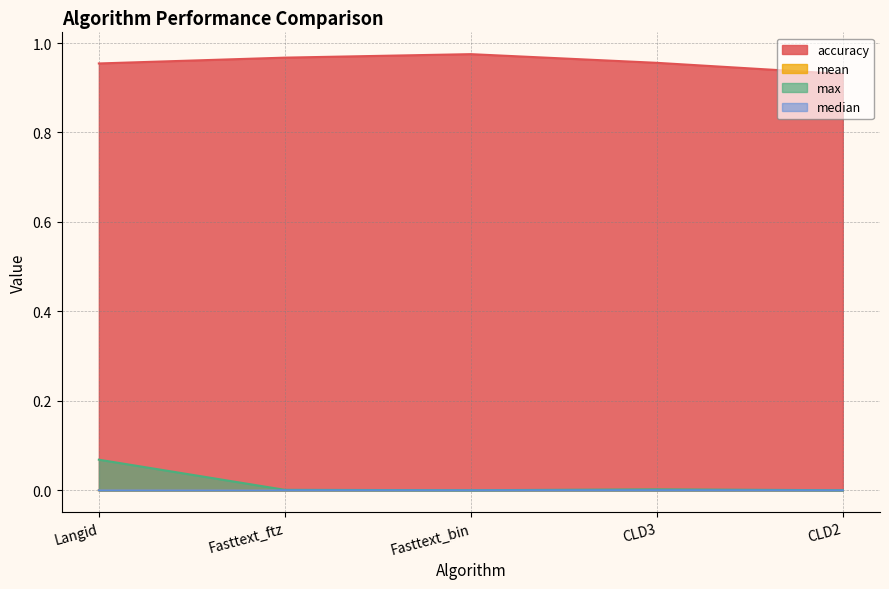

How many lines are shown in the chart?

4